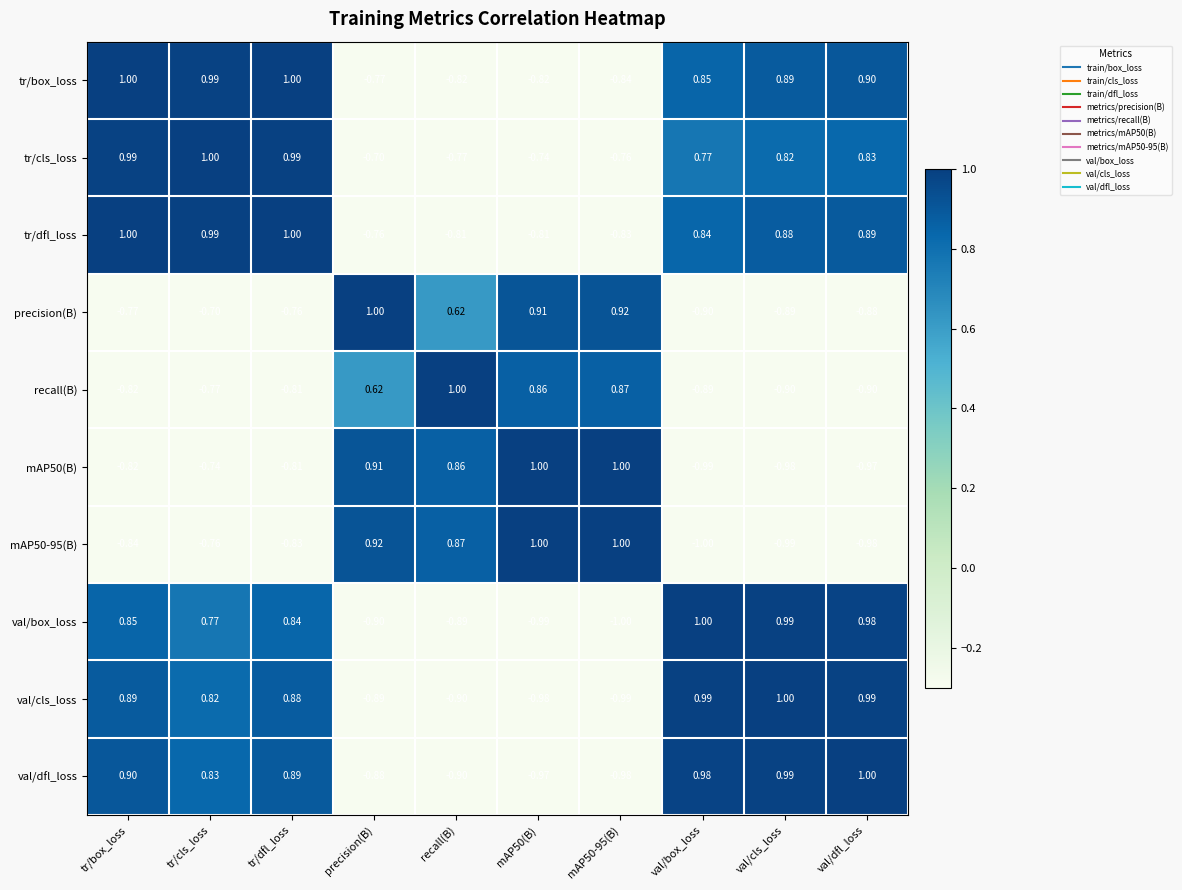

What is the total value across all series at tr/box_loss?

2.4